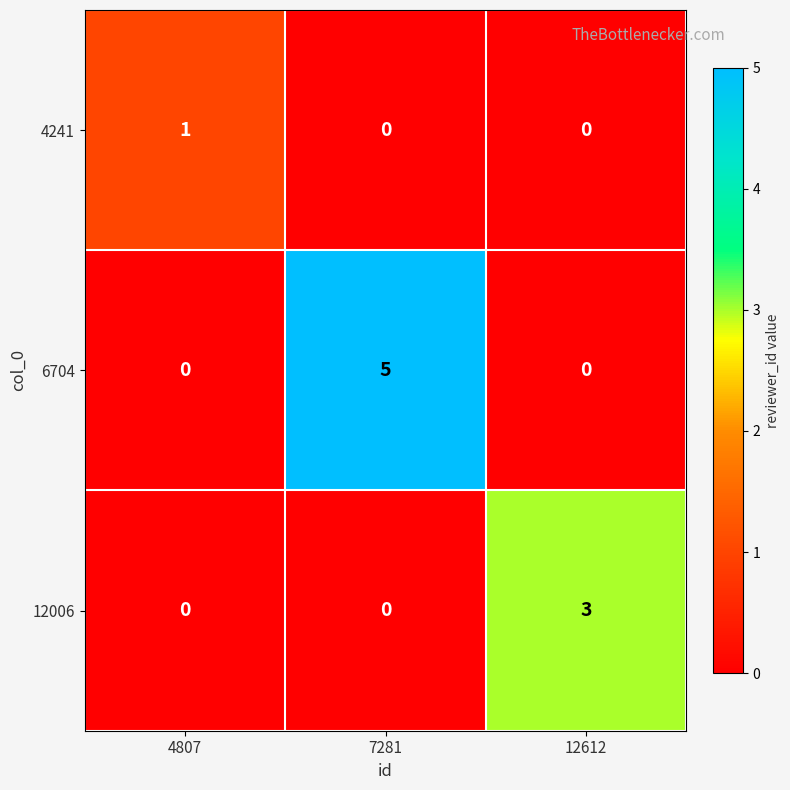

Count the number of data series in this chart.

3